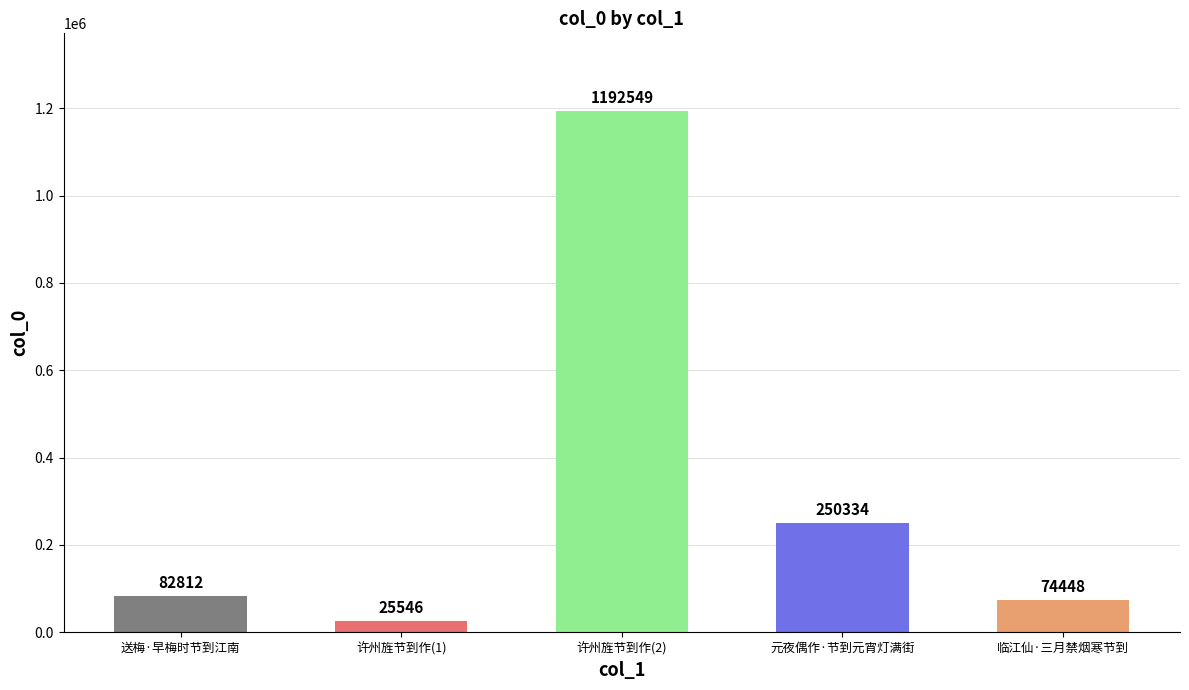

Where is the data nearest to the value 609047?

元夜偶作·节到元宵灯满街